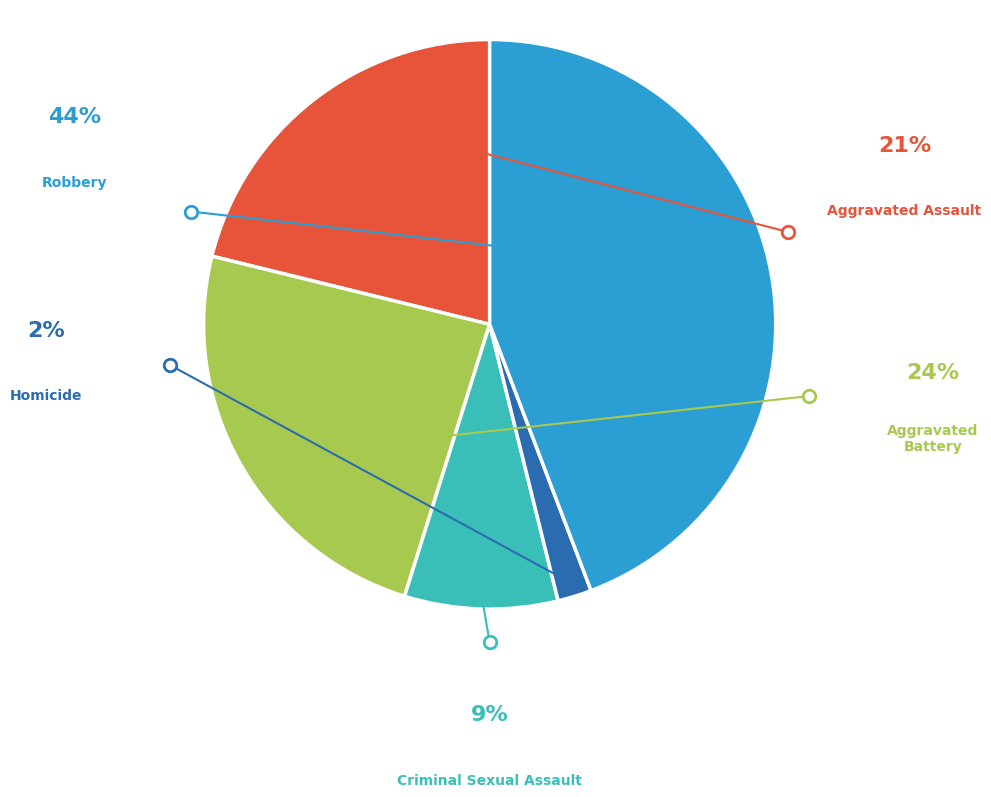

Is there a majority slice in this chart?

No